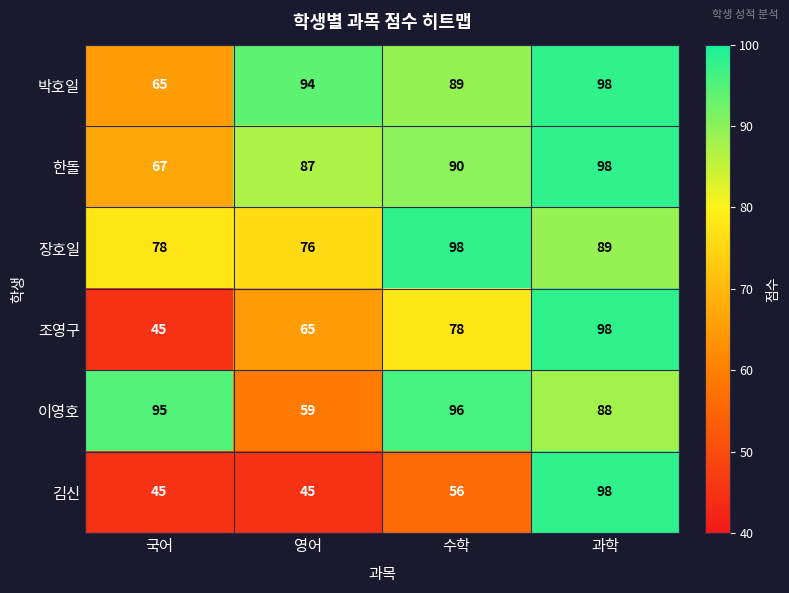

Is it true that 이영호 equals 96 at 수학?

True